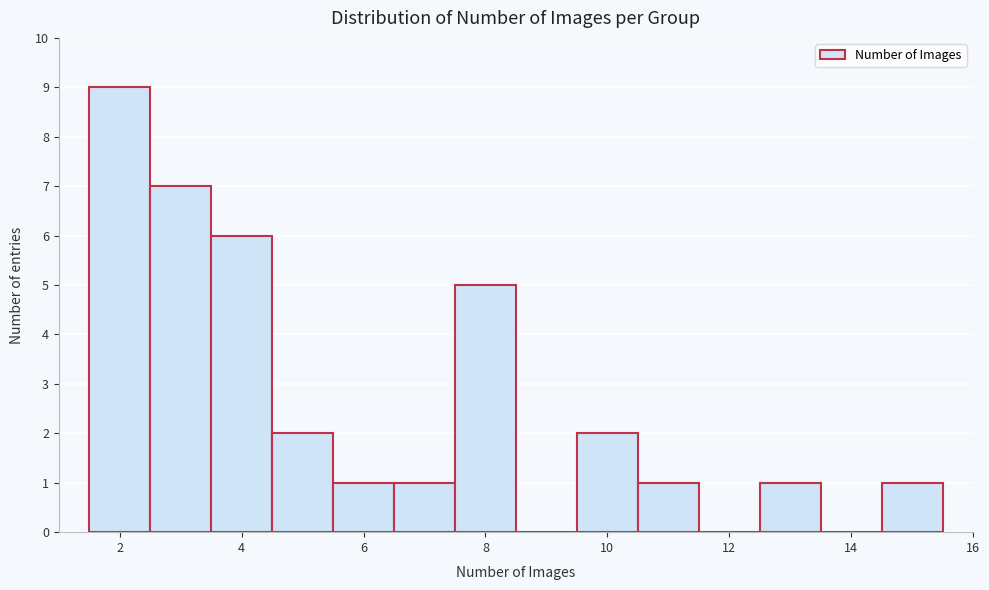

Which range on the x-axis has the tallest bar?

1.5 to 2.5